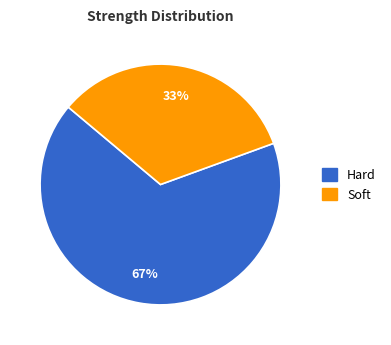

Is there any slice that represents more than half of the pie?

Yes